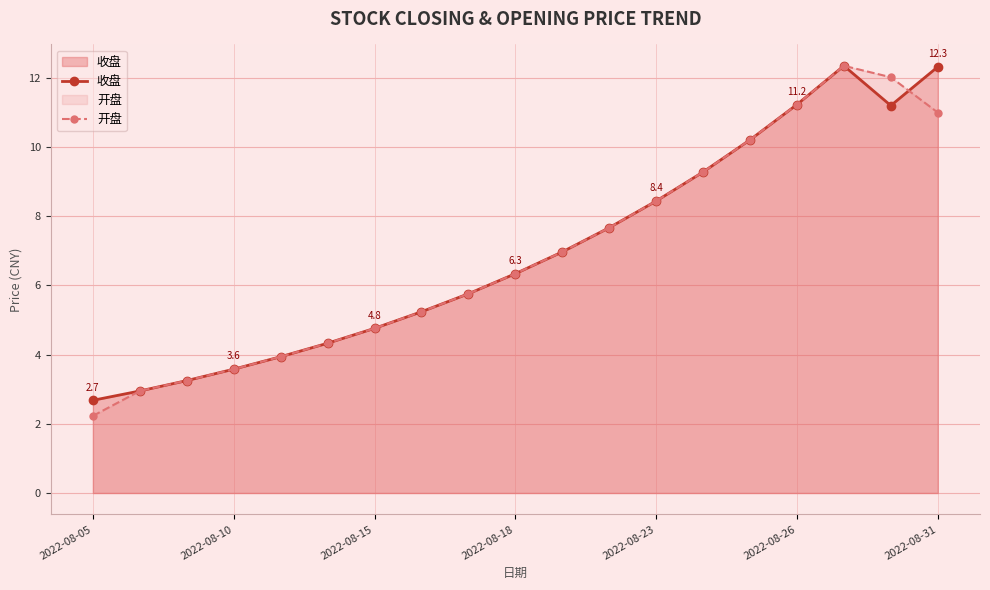

What is the value of the 收盘 point at the 18th from the left?

11.2